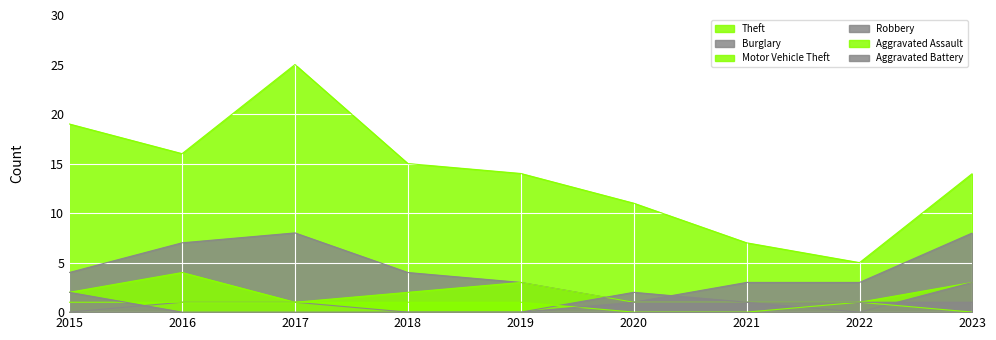

How many intersections are there between Robbery and Aggravated Assault?

3